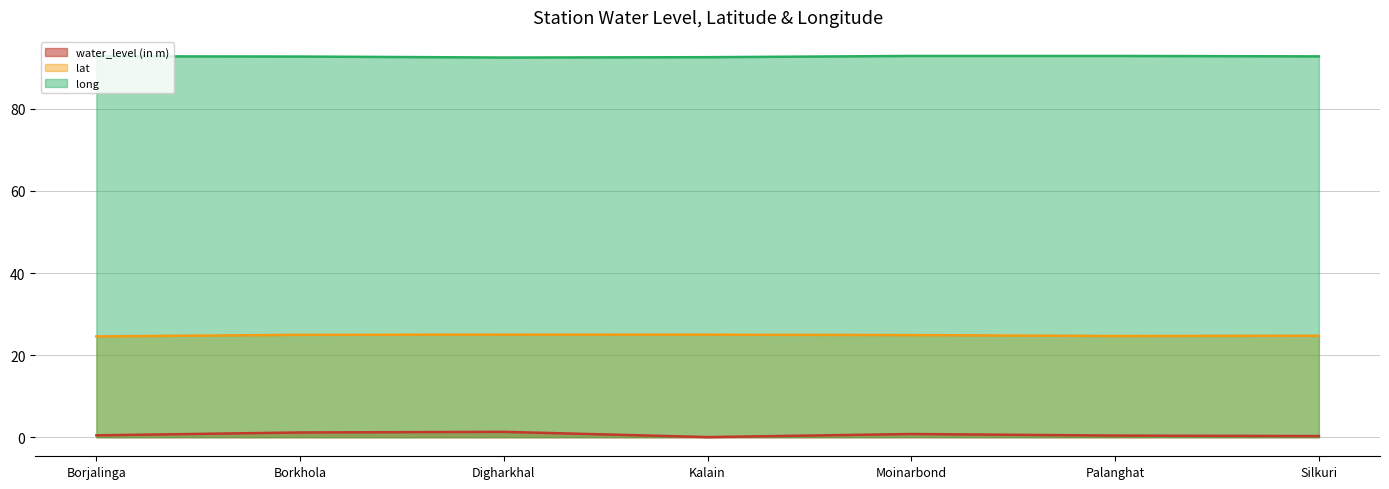

Is it true that lat equals 25.0 at Digharkhal?

True